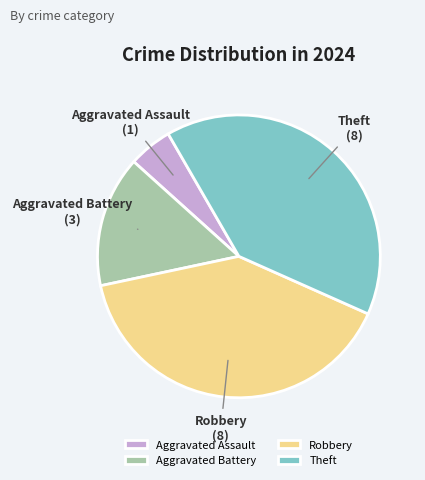

True or false: Aggravated Battery accounts for 3% of the total.

False